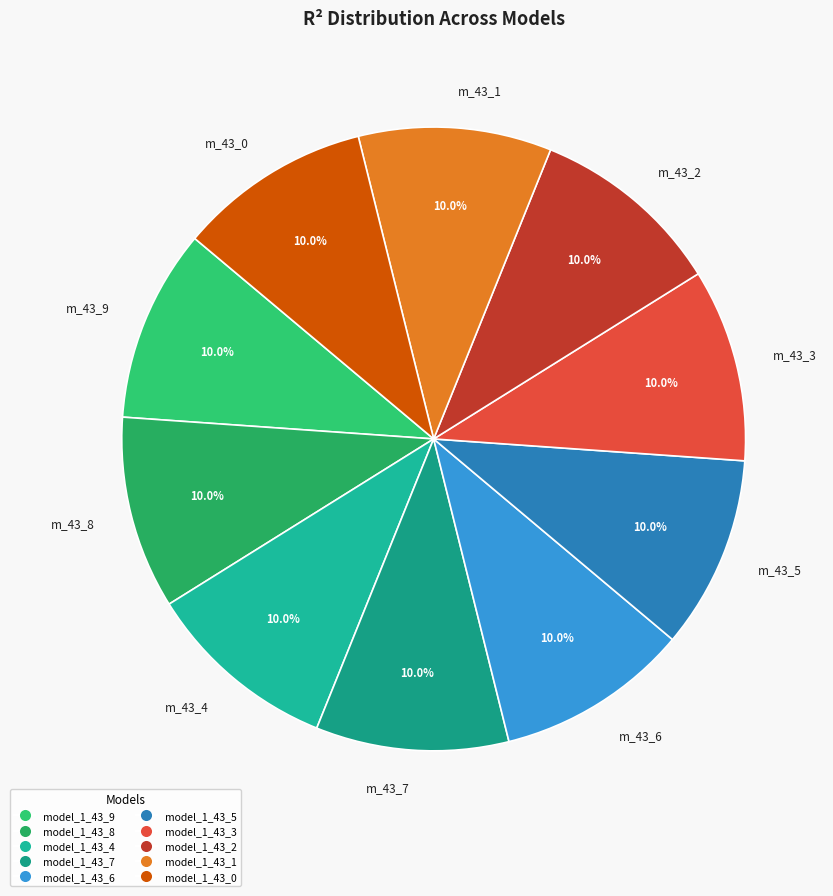

Combined, do m_43_1 and m_43_2 account for over 50%?

No